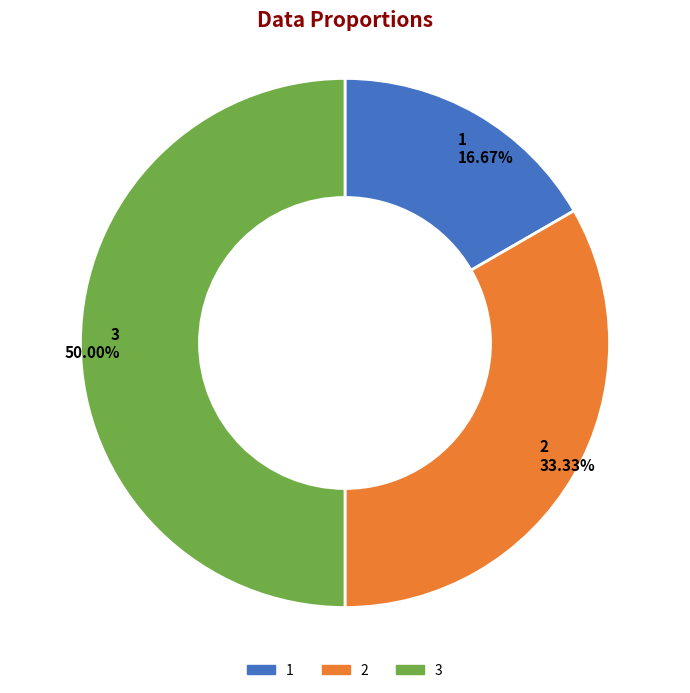

To the nearest percent, what is the average slice percentage?

33%